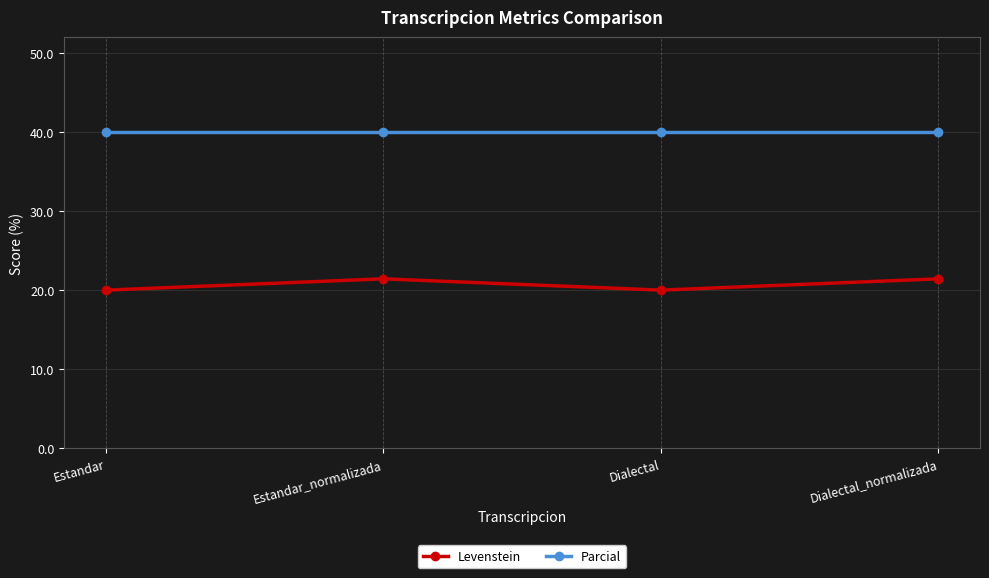

Rank the series at Estandar from lowest to highest value.

Levenstein, Parcial